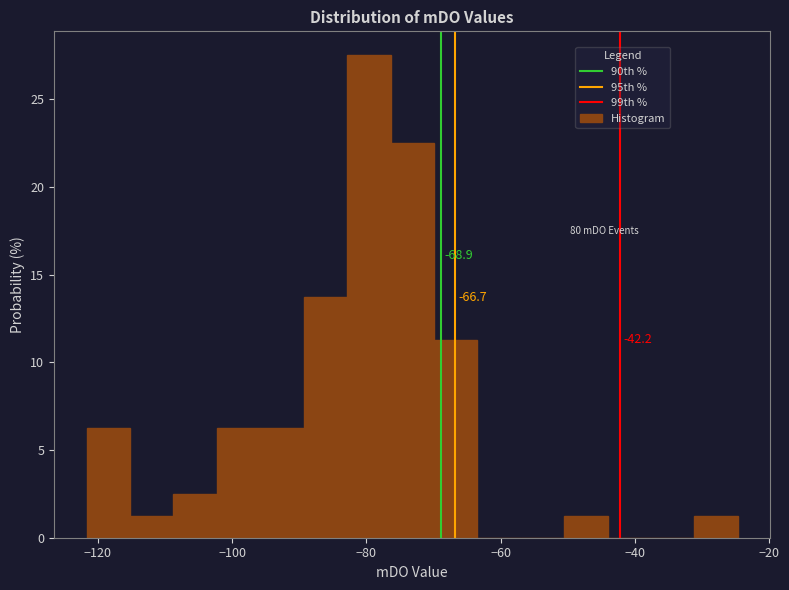

Read against the x-axis, roughly where is the centre of the tallest bar?

-80